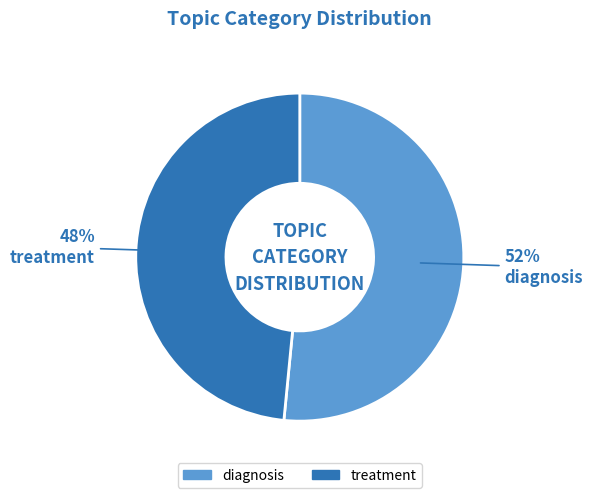

Count the number of slices in the pie.

2